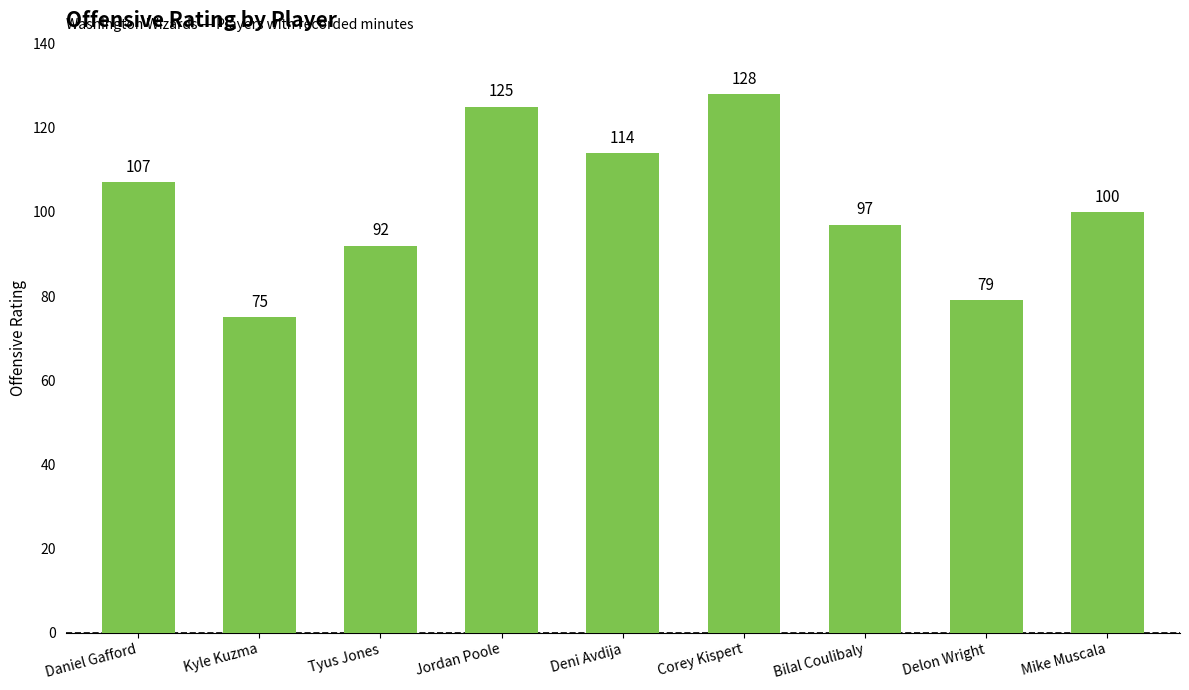

List the labels in order of value, largest first.

Corey Kispert, Jordan Poole, Deni Avdija, Daniel Gafford, Mike Muscala, Bilal Coulibaly, Tyus Jones, Delon Wright, Kyle Kuzma